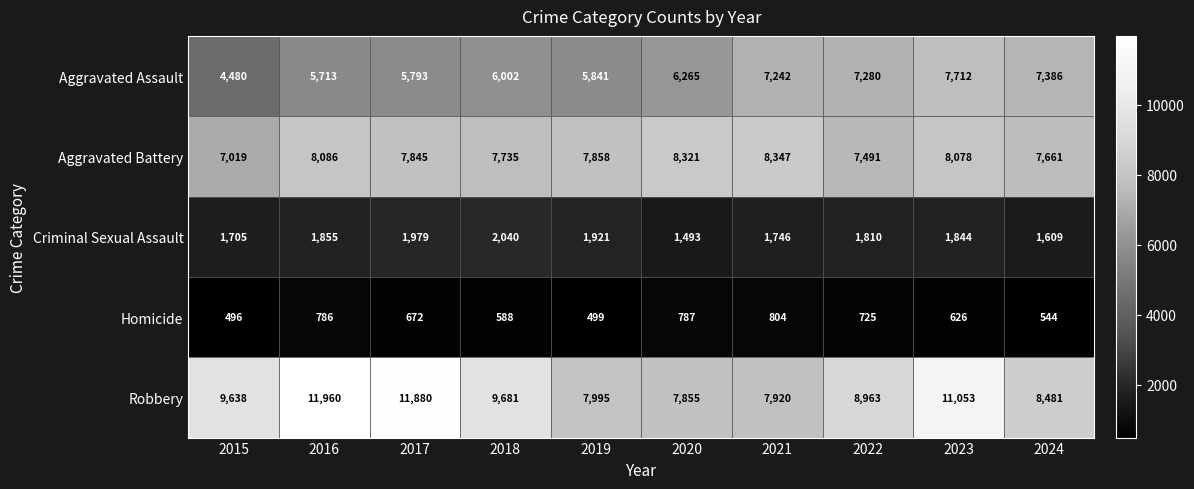

What is the maximum value shown in the chart?

11960